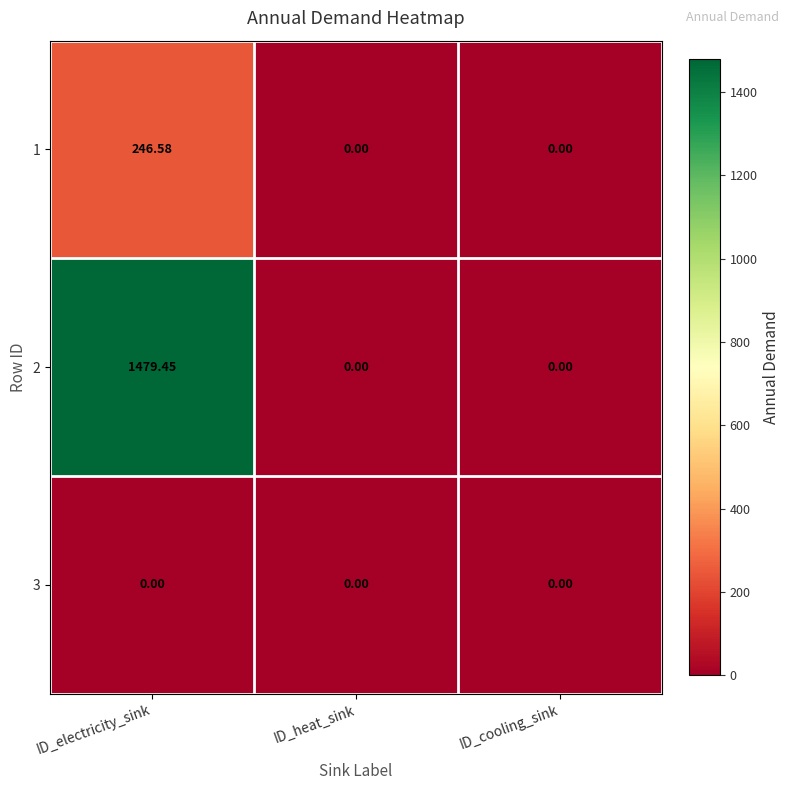

Which category has the highest value in the 2 series?

ID_electricity_sink